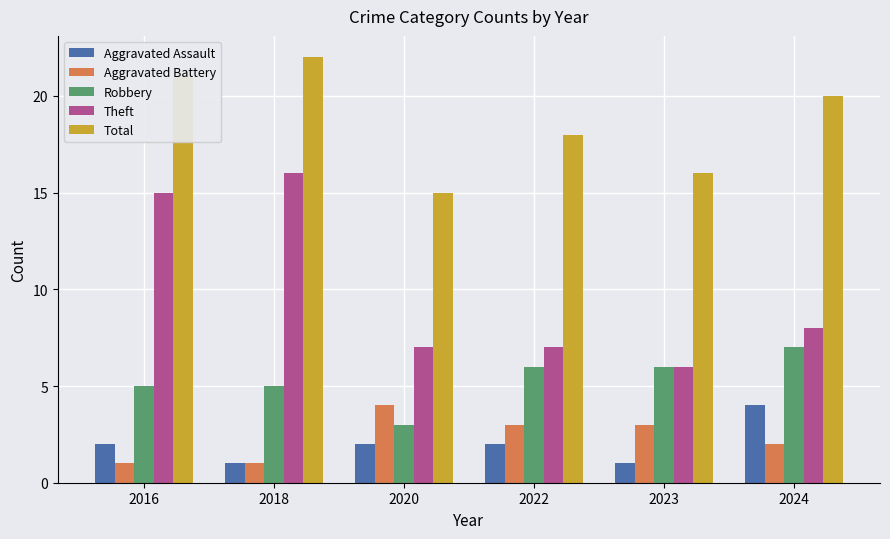

What is the greatest value displayed?

22